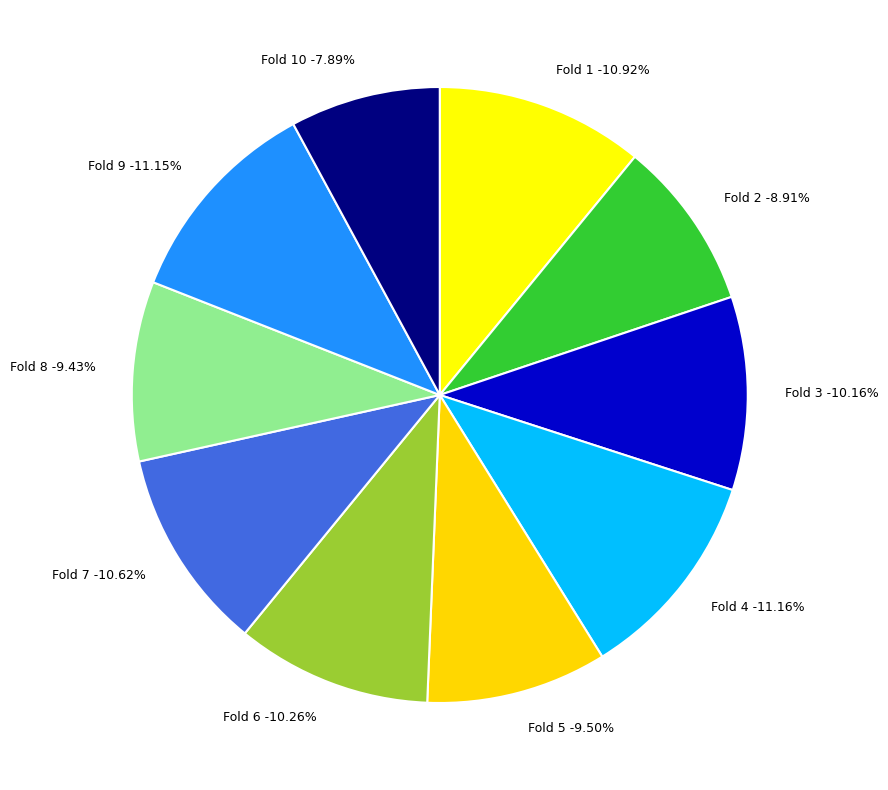

To the nearest percent, what is the average slice percentage?

10%